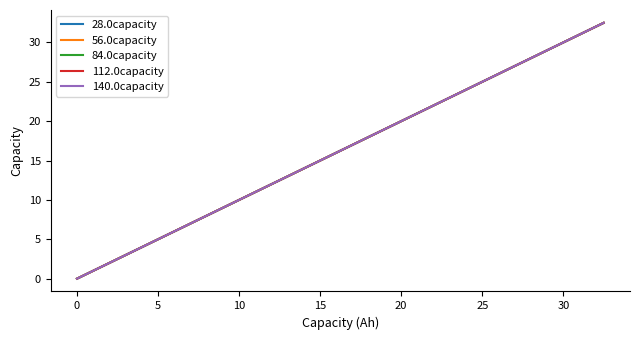

Which series has the largest range (max minus min)?

28.0capacity